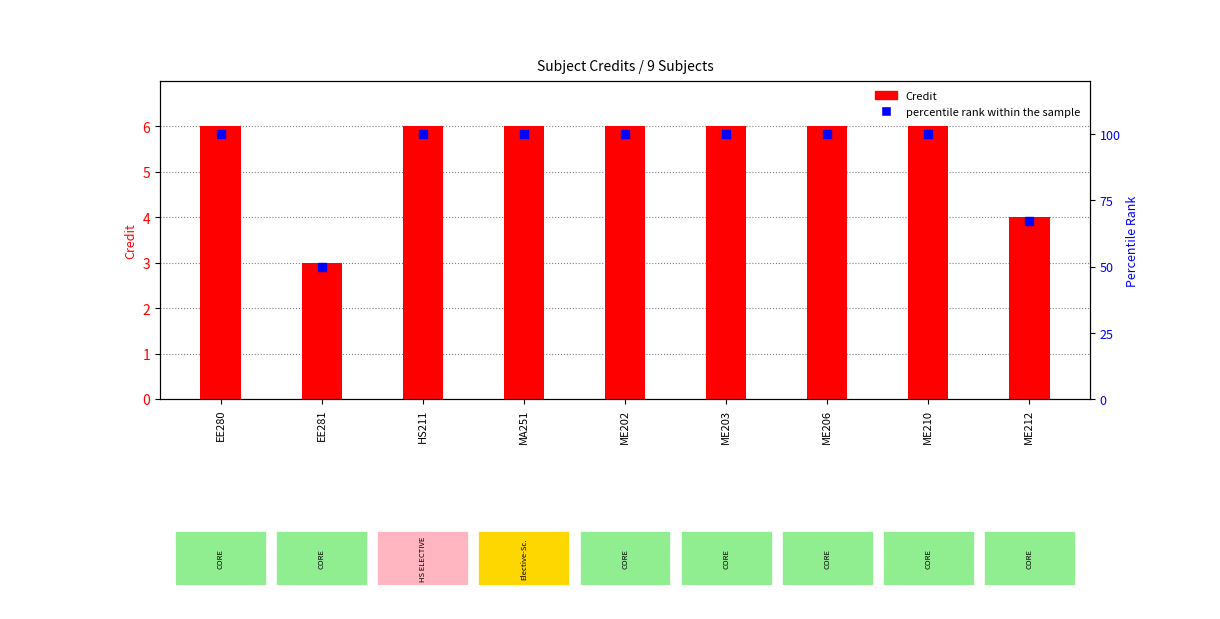

Which series has the largest total across all categories?

percentile rank within the sample